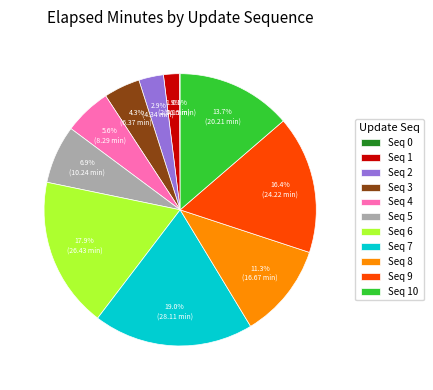

Which slice is the largest?

Seq 7